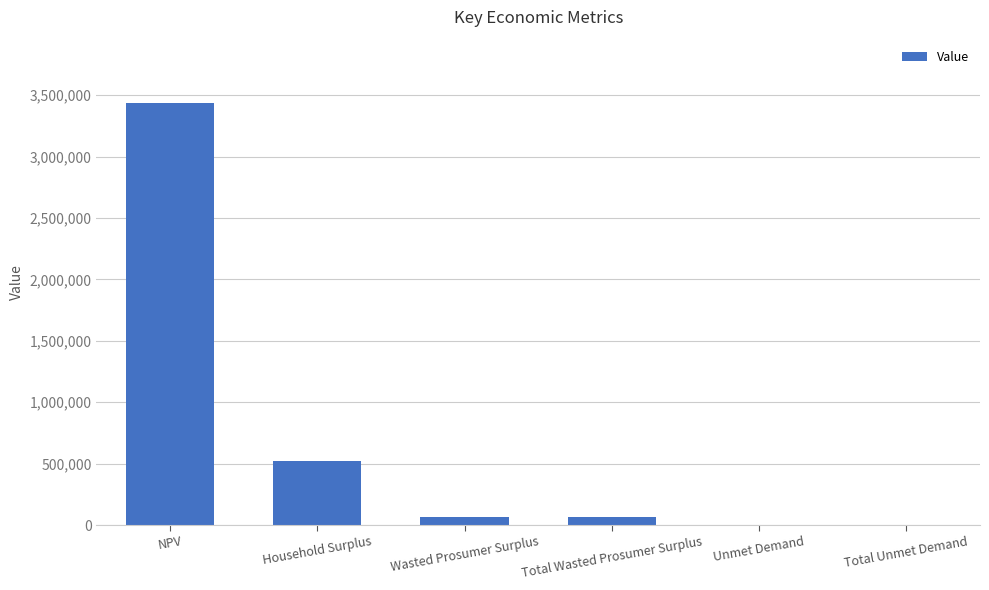

How many distinct data groups are displayed?

1